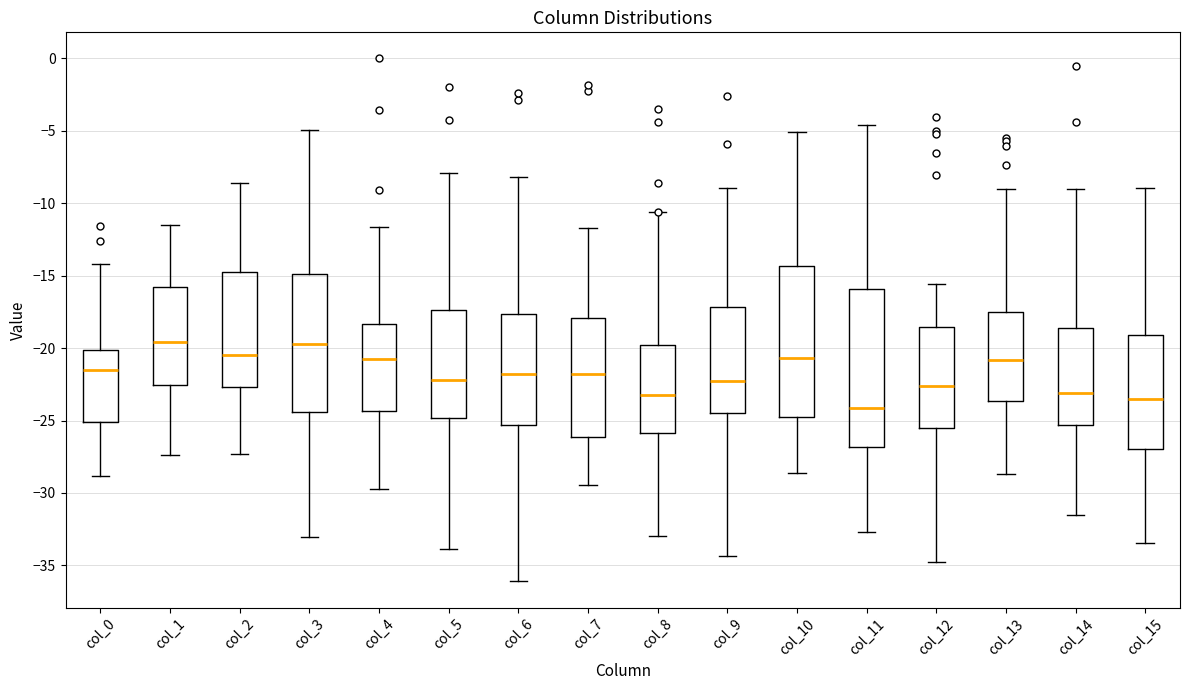

Where does the median line of the box for col_2 sit on the y-axis? The values are not printed on the chart, so give them approximately, as read against the axis.

-20.5